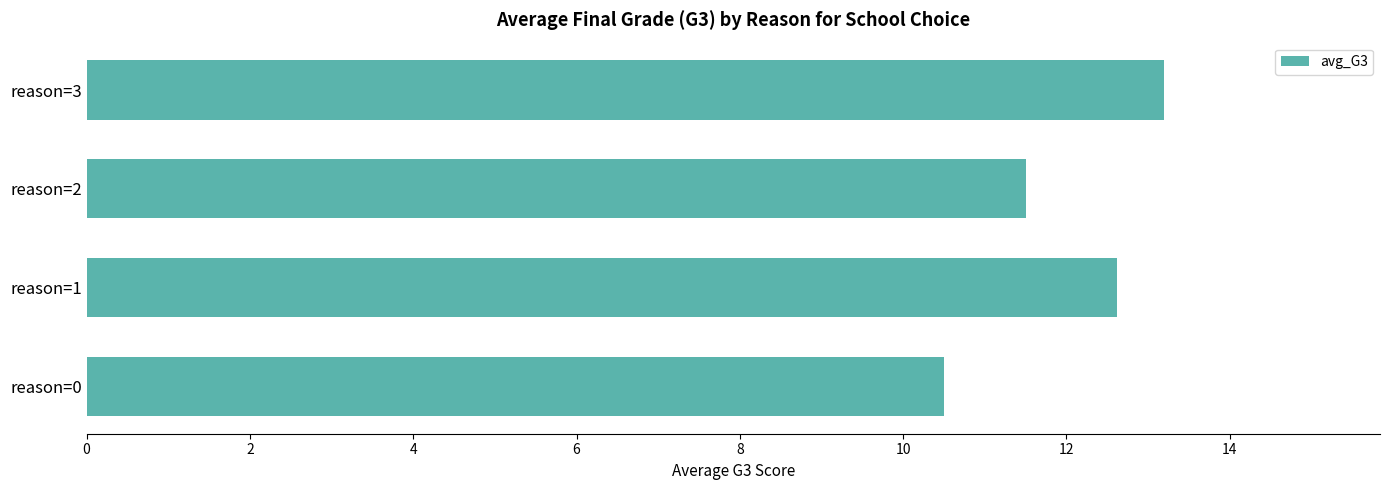

Reading bottom to top, transcribe all the data shown in this chart.

10.5	12.6	11.5	13.2